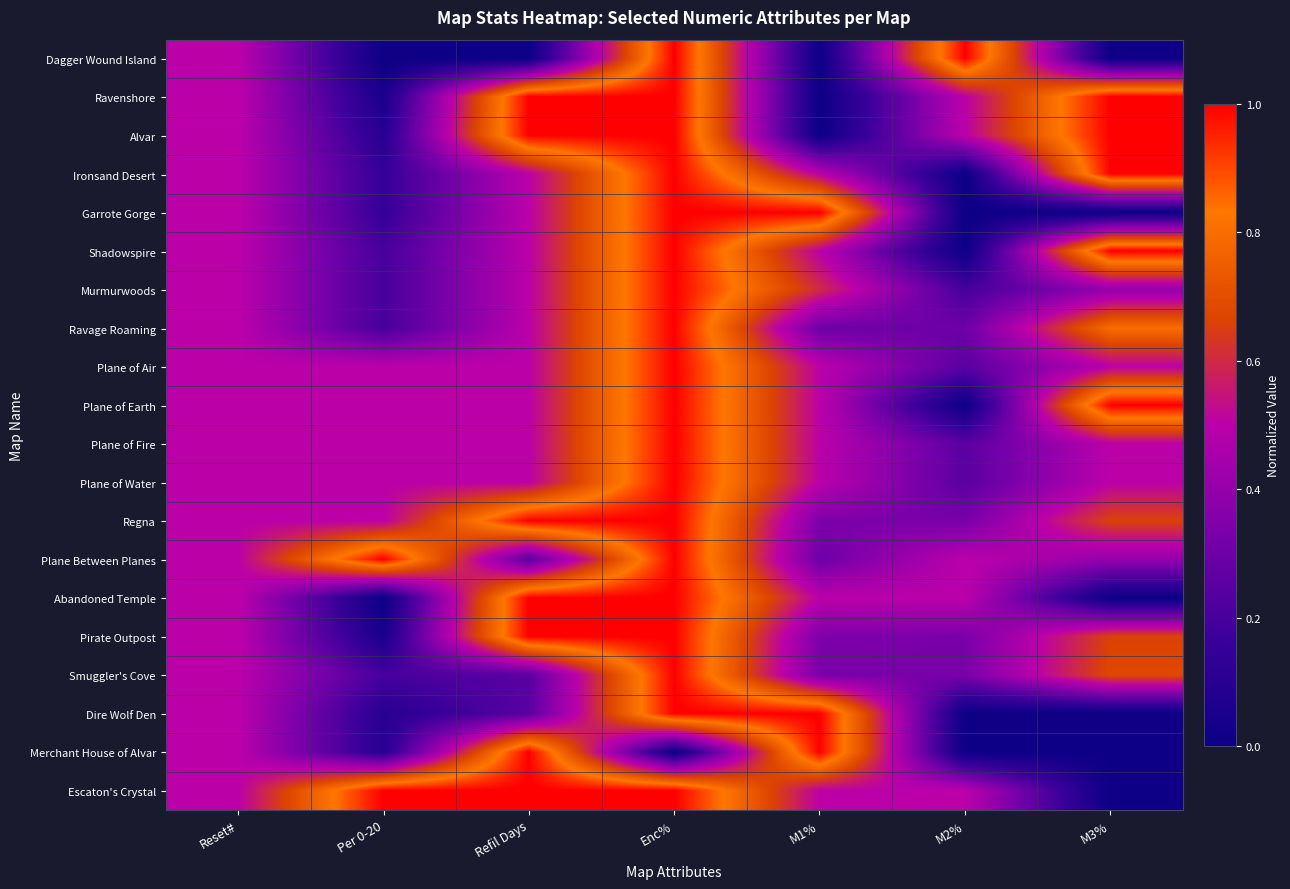

Between M2% and M3%, which is larger?

M2%